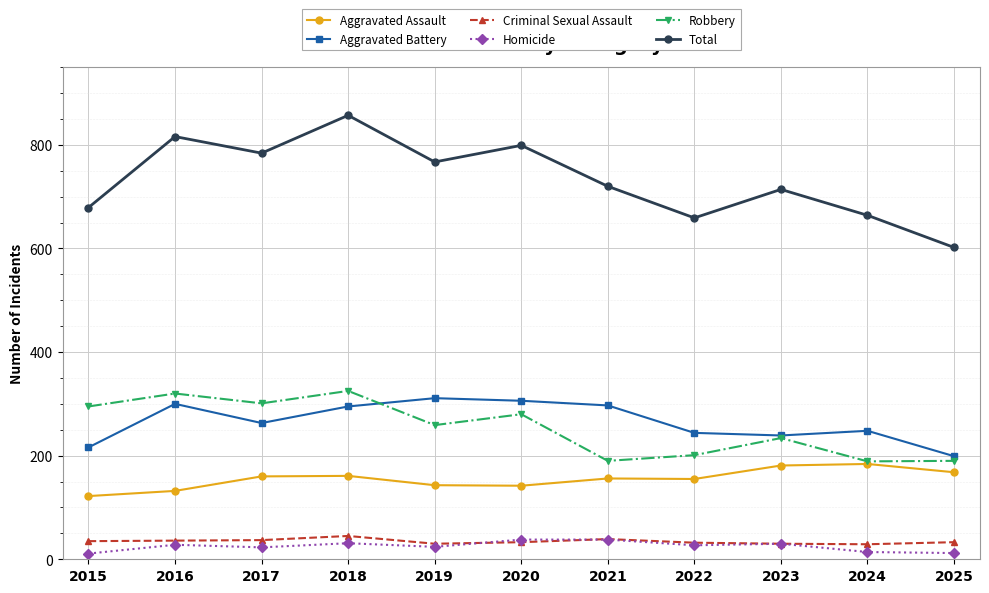

Read the Total value at 2025.

602